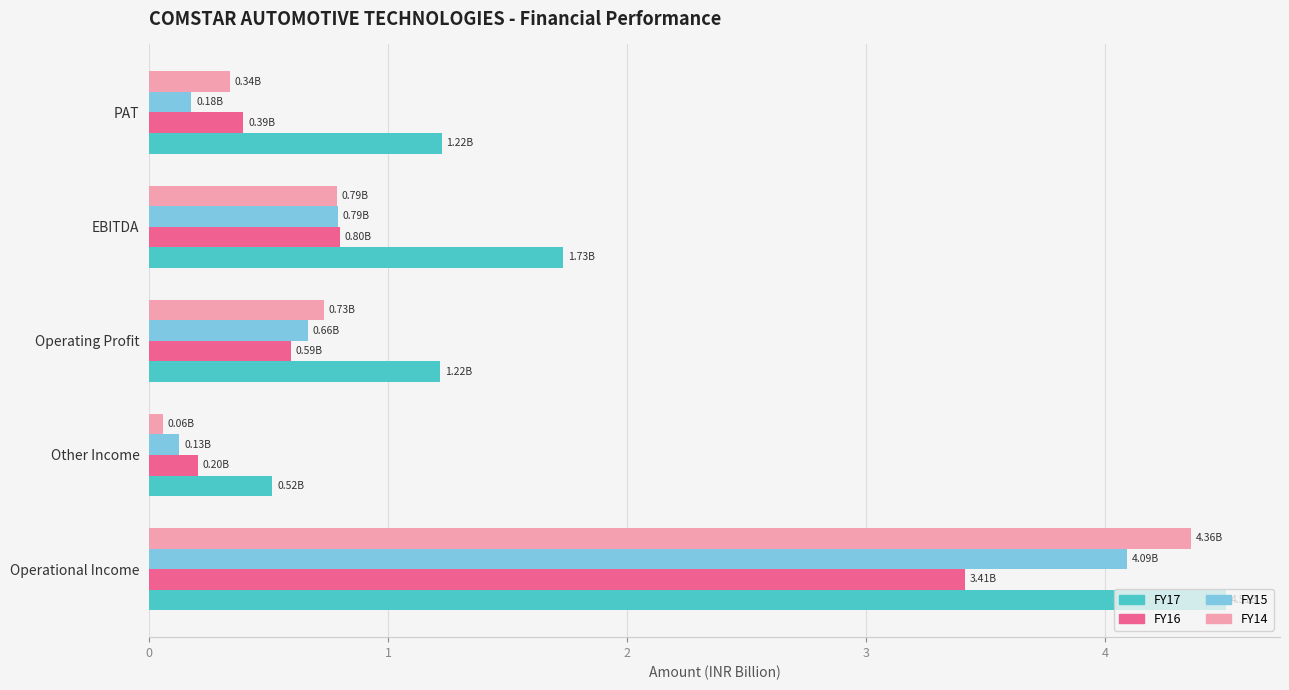

Is the value of FY16 at Other Income greater than the value of FY17 at Operating Profit?

No